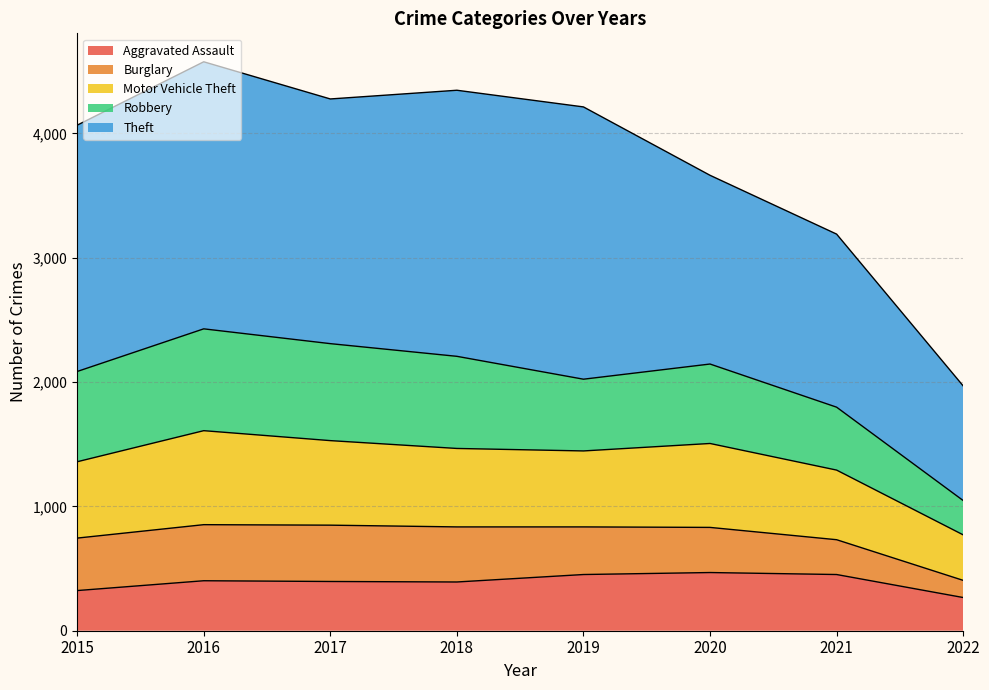

The Aggravated Assault series shows 402 at 2016. True or false?

True